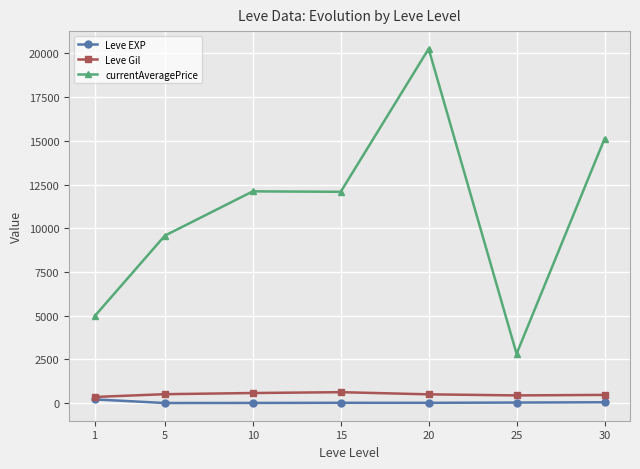

Does the chart have visible grid lines?

Yes